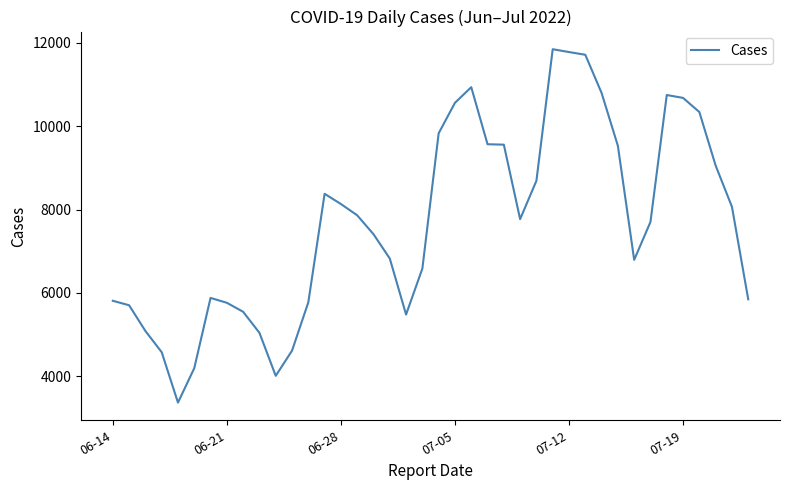

What is the greatest value displayed?

11846